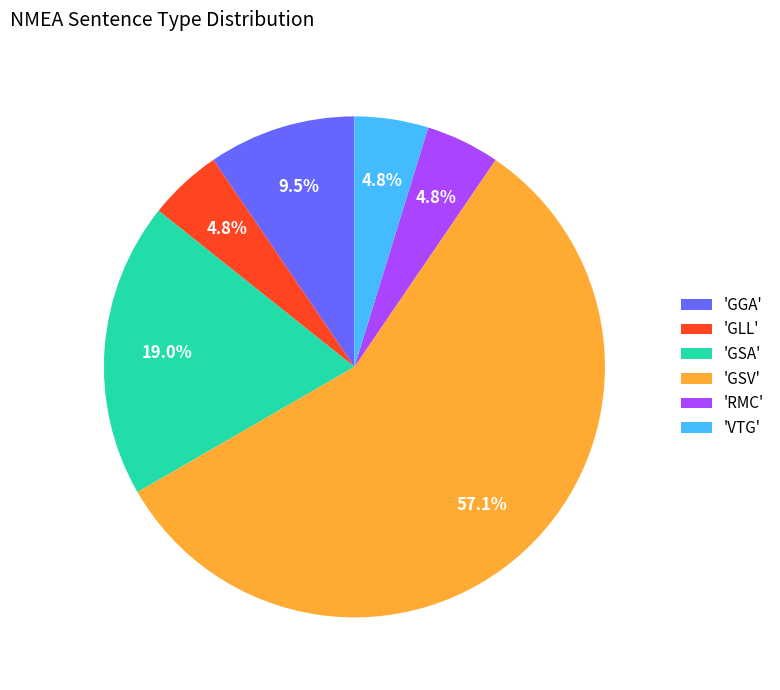

To the nearest percent, what is the average slice percentage?

17%